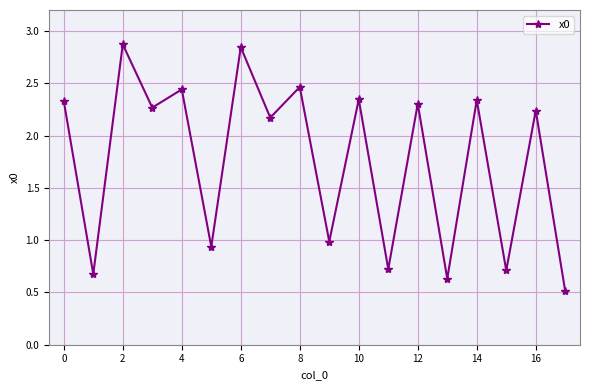

What is the sum of all values?

31.8